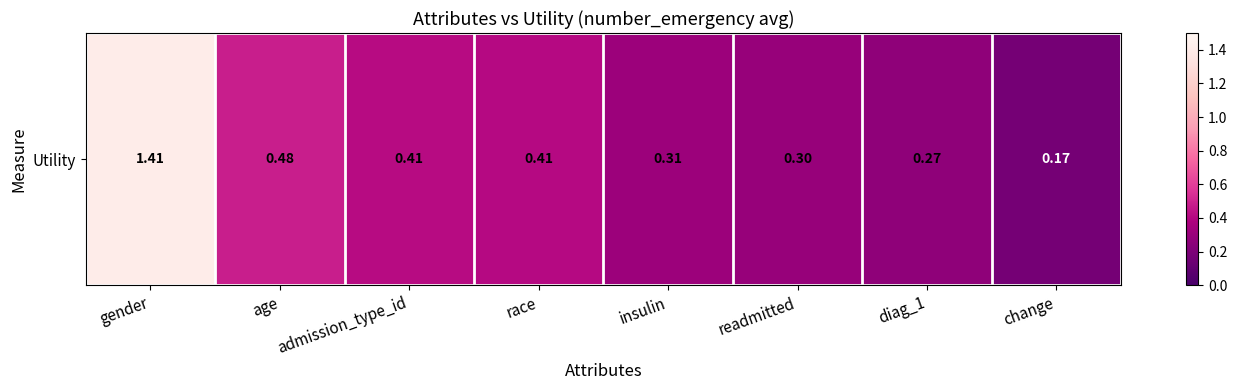

What is the greatest value displayed?

1.4